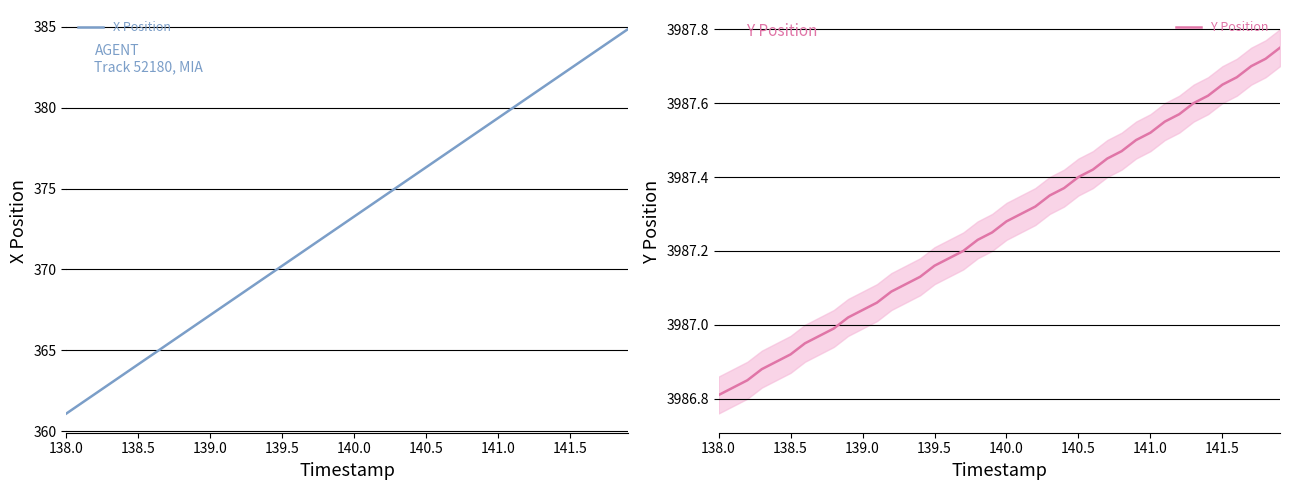

Where does the X Position series first go above 373?

140.0